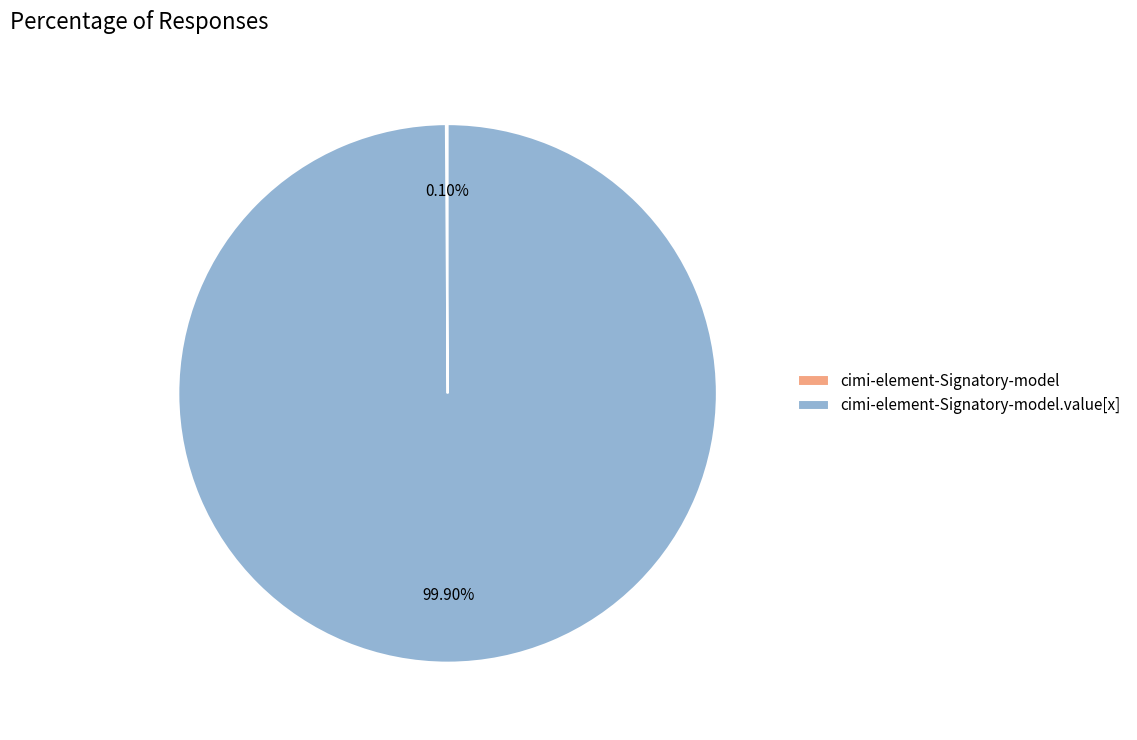

What is the smallest slice in the pie chart?

cimi-element-Signatory-model